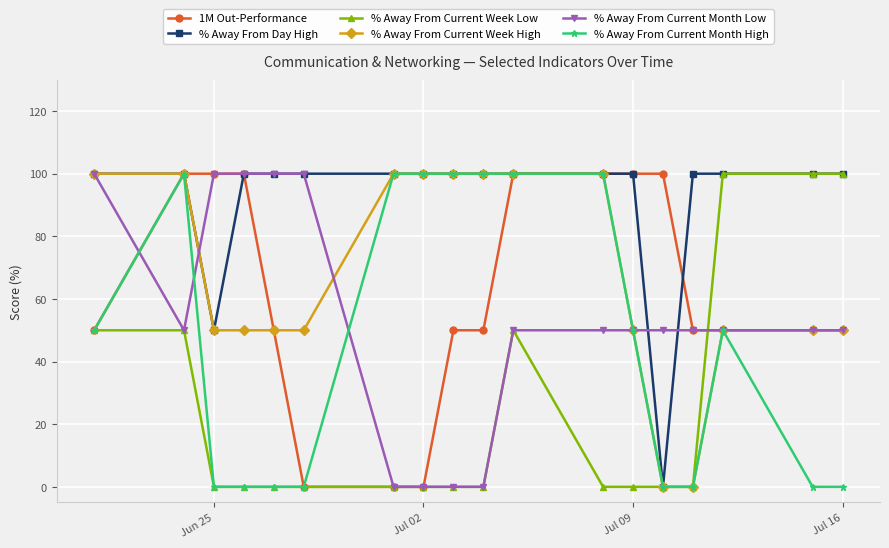

What is the greatest value displayed?

100